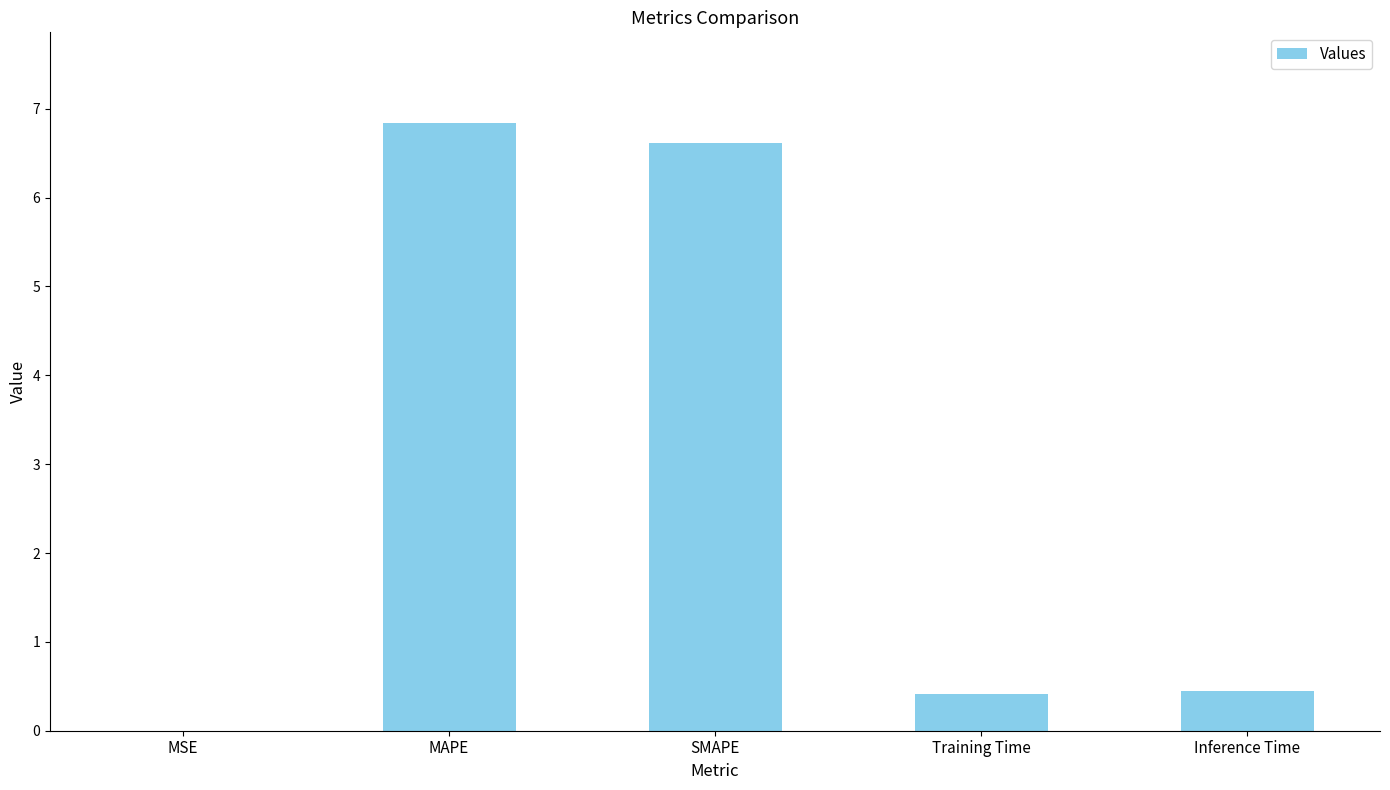

Read the value at SMAPE.

6.6